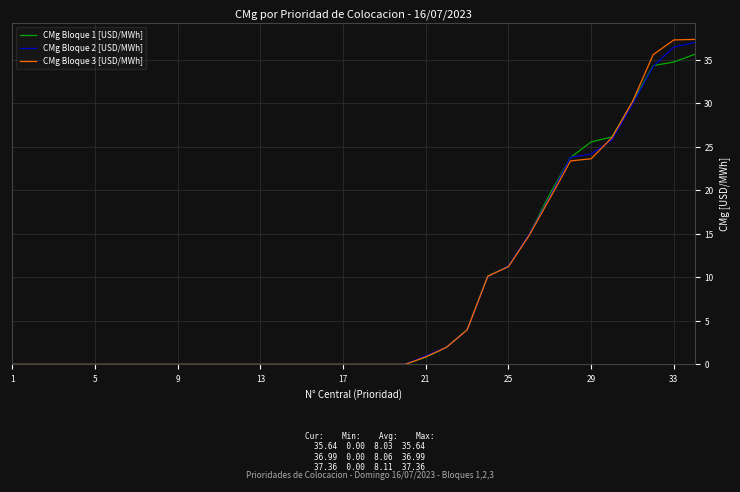

What are all the series names shown in the legend?

CMg Bloque 1 [USD/MWh], CMg Bloque 2 [USD/MWh], CMg Bloque 3 [USD/MWh]